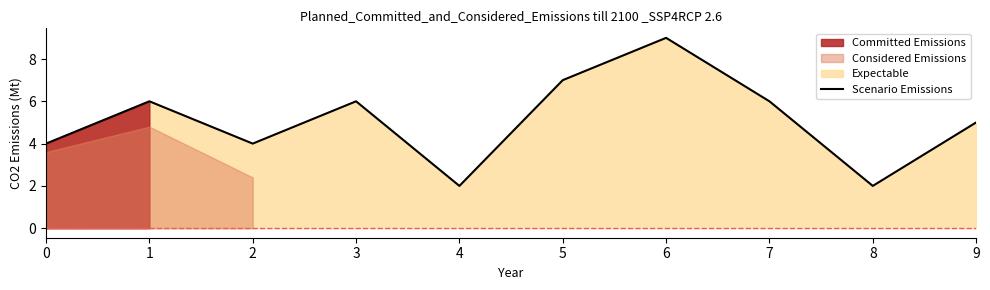

Which label corresponds to the largest value in the chart?

6